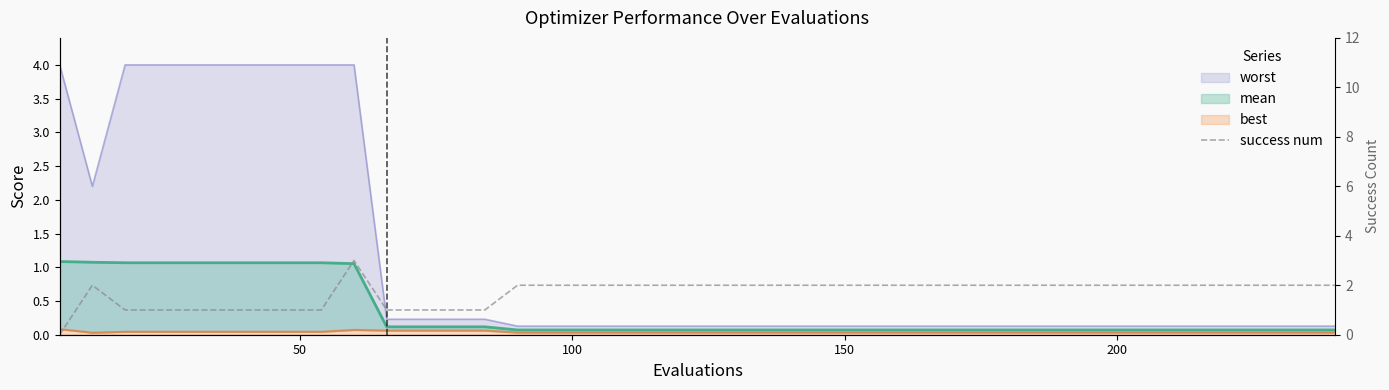

Where is the first local maximum?

50